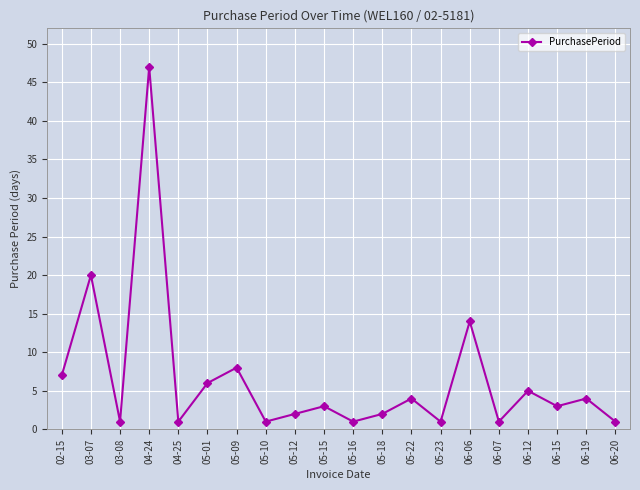

What is the greatest value displayed?

47